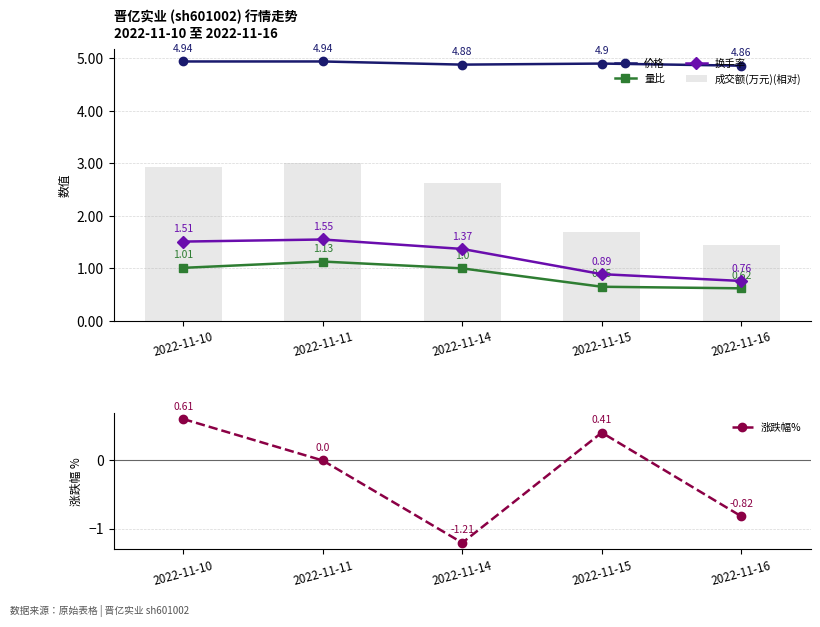

List the series in order of their peak value, highest first.

价格, 成交额(万元)(相对), 换手率, 量比, 涨跌幅%